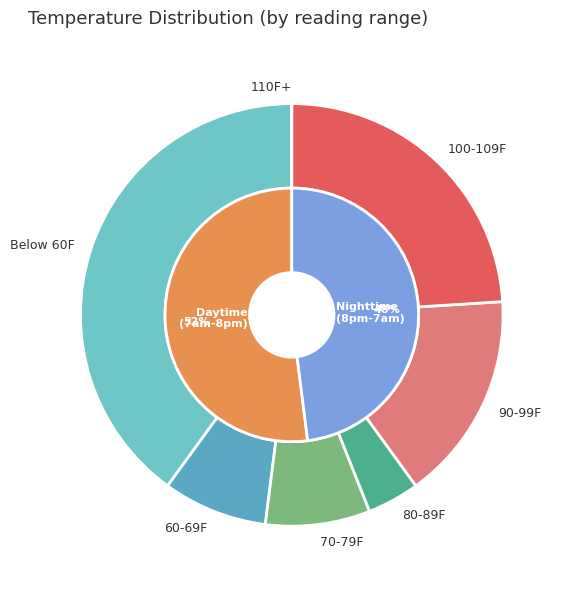

Between 2 and 0, which is larger?

2